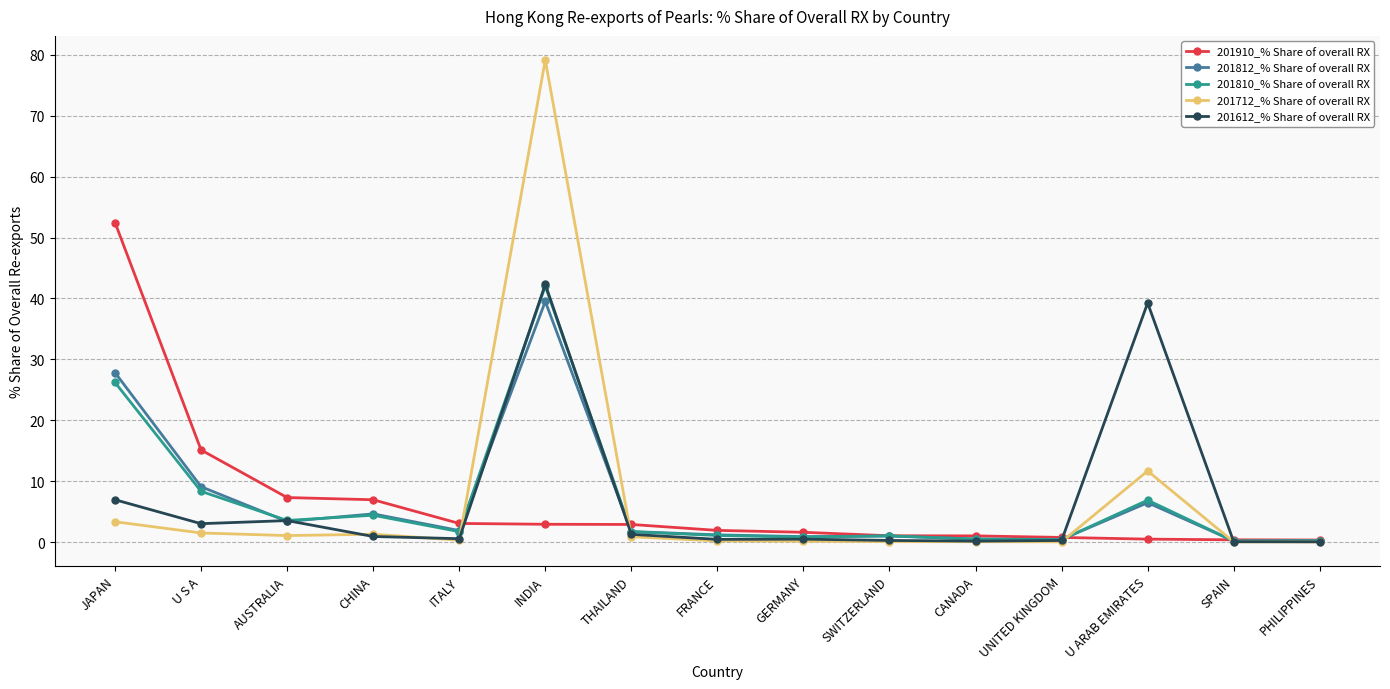

What is the label of the 3rd point from the right?

U ARAB EMIRATES